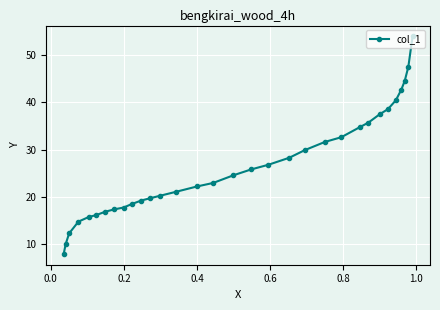

What is the greatest value displayed?

54.0